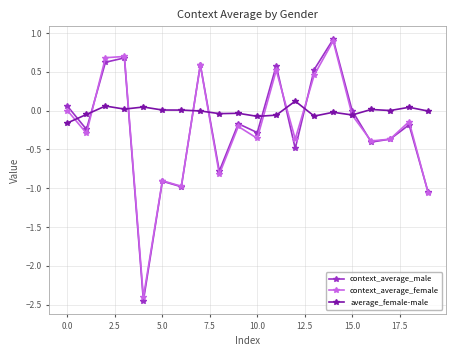

True or false: average_female-male has more than 2 interior local peaks.

True